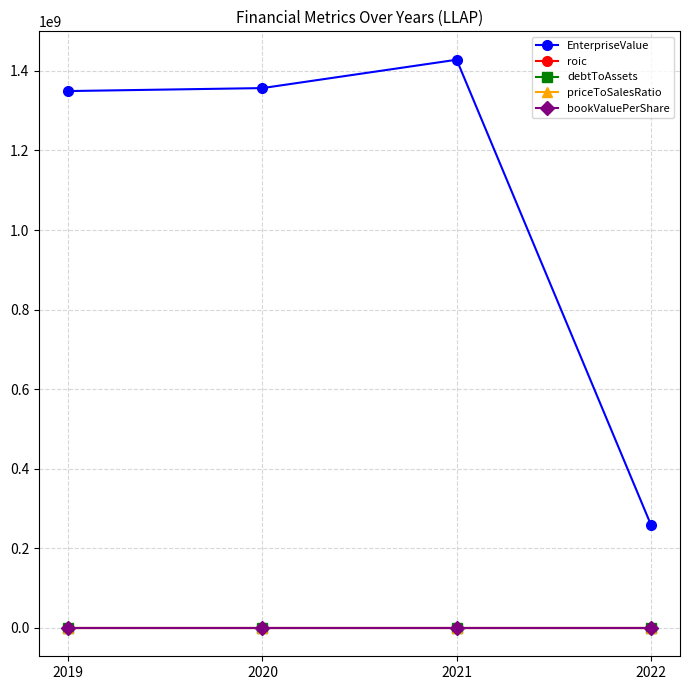

Which series has the largest range (max minus min)?

EnterpriseValue